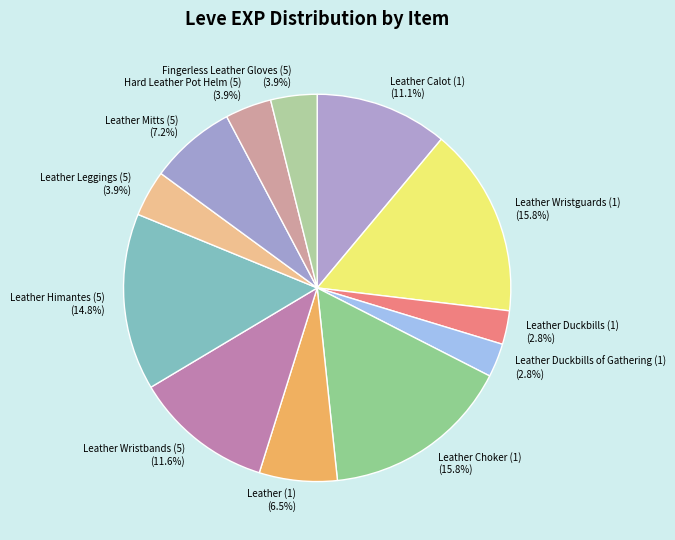

Combined, do Leather (1) and Fingerless Leather Gloves (5) account for over 50%?

No